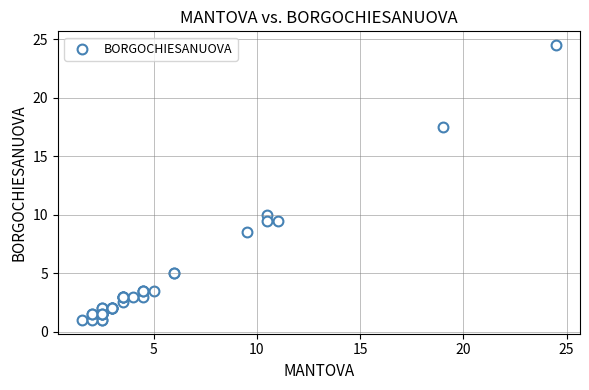

What Y value in the scatter plot is closest to 12?

10.0